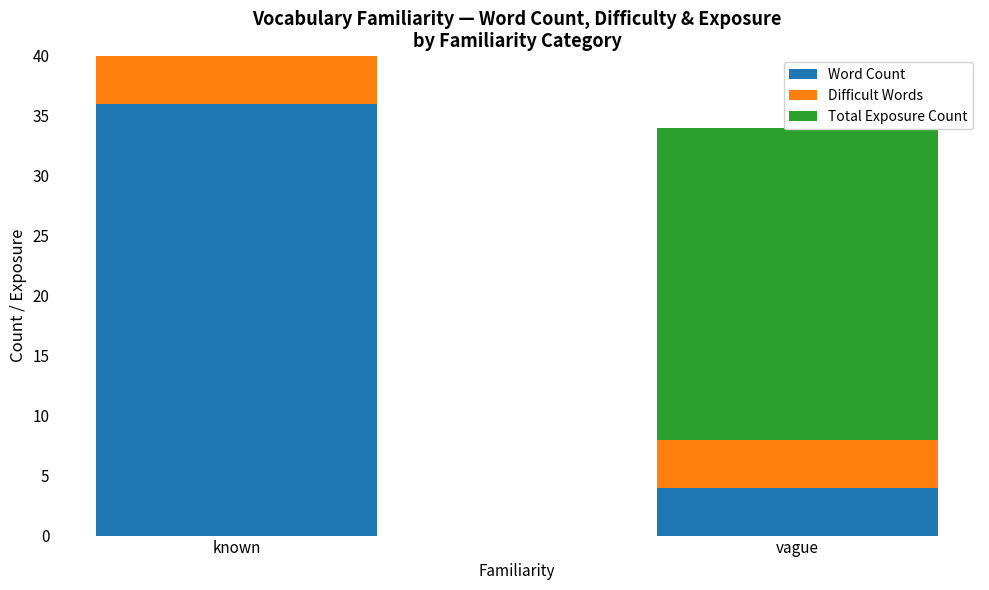

At which category does the chart reach its peak across all series?

known